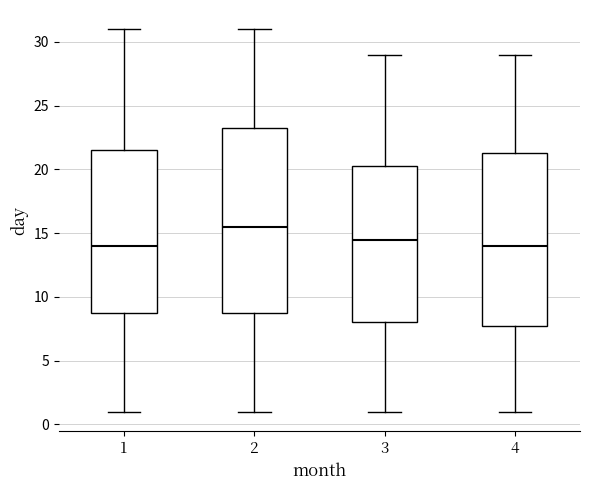

Reading left to right, read every box against the y-axis: the position of its median line, the range the box covers, and the ends of its whiskers. The values are not printed on the chart, so give them approximately, as read against the axis.

1: median 14.0, box 9.0 to 21.5, whiskers 1.0 to 31.0
2: median 15.5, box 9.0 to 23.5, whiskers 1.0 to 31.0
3: median 14.5, box 8.0 to 20.5, whiskers 1.0 to 29.0
4: median 14.0, box 8.0 to 21.5, whiskers 1.0 to 29.0